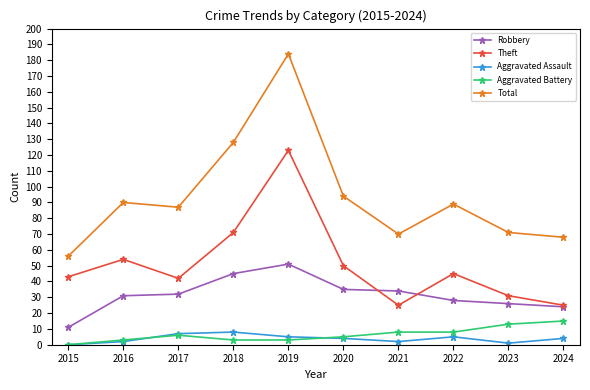

True or false: Total has a value of 56 at 2015.

True